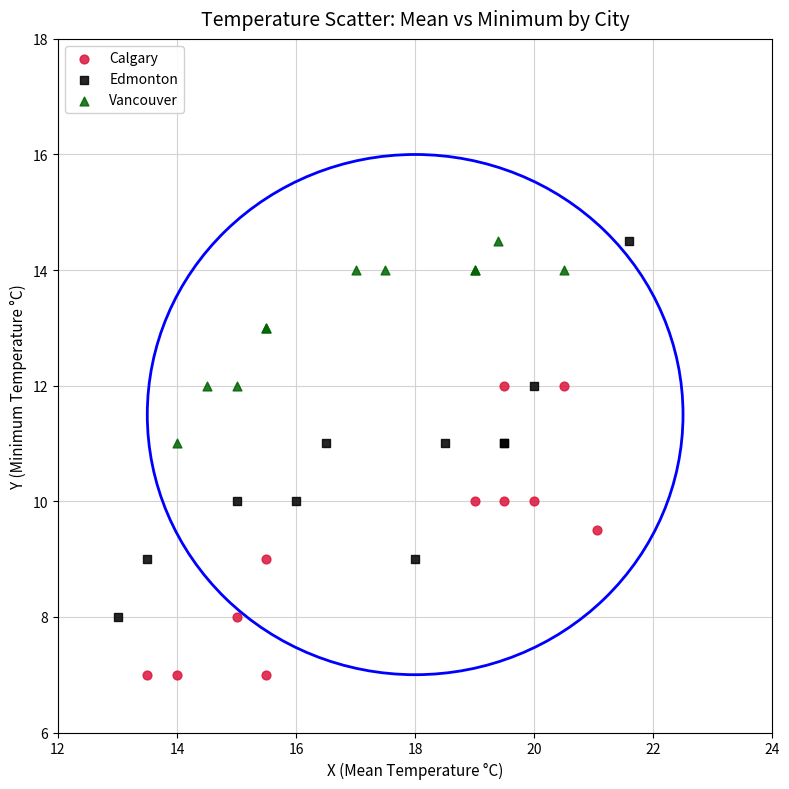

Which series contains the lowest Y value?

Calgary